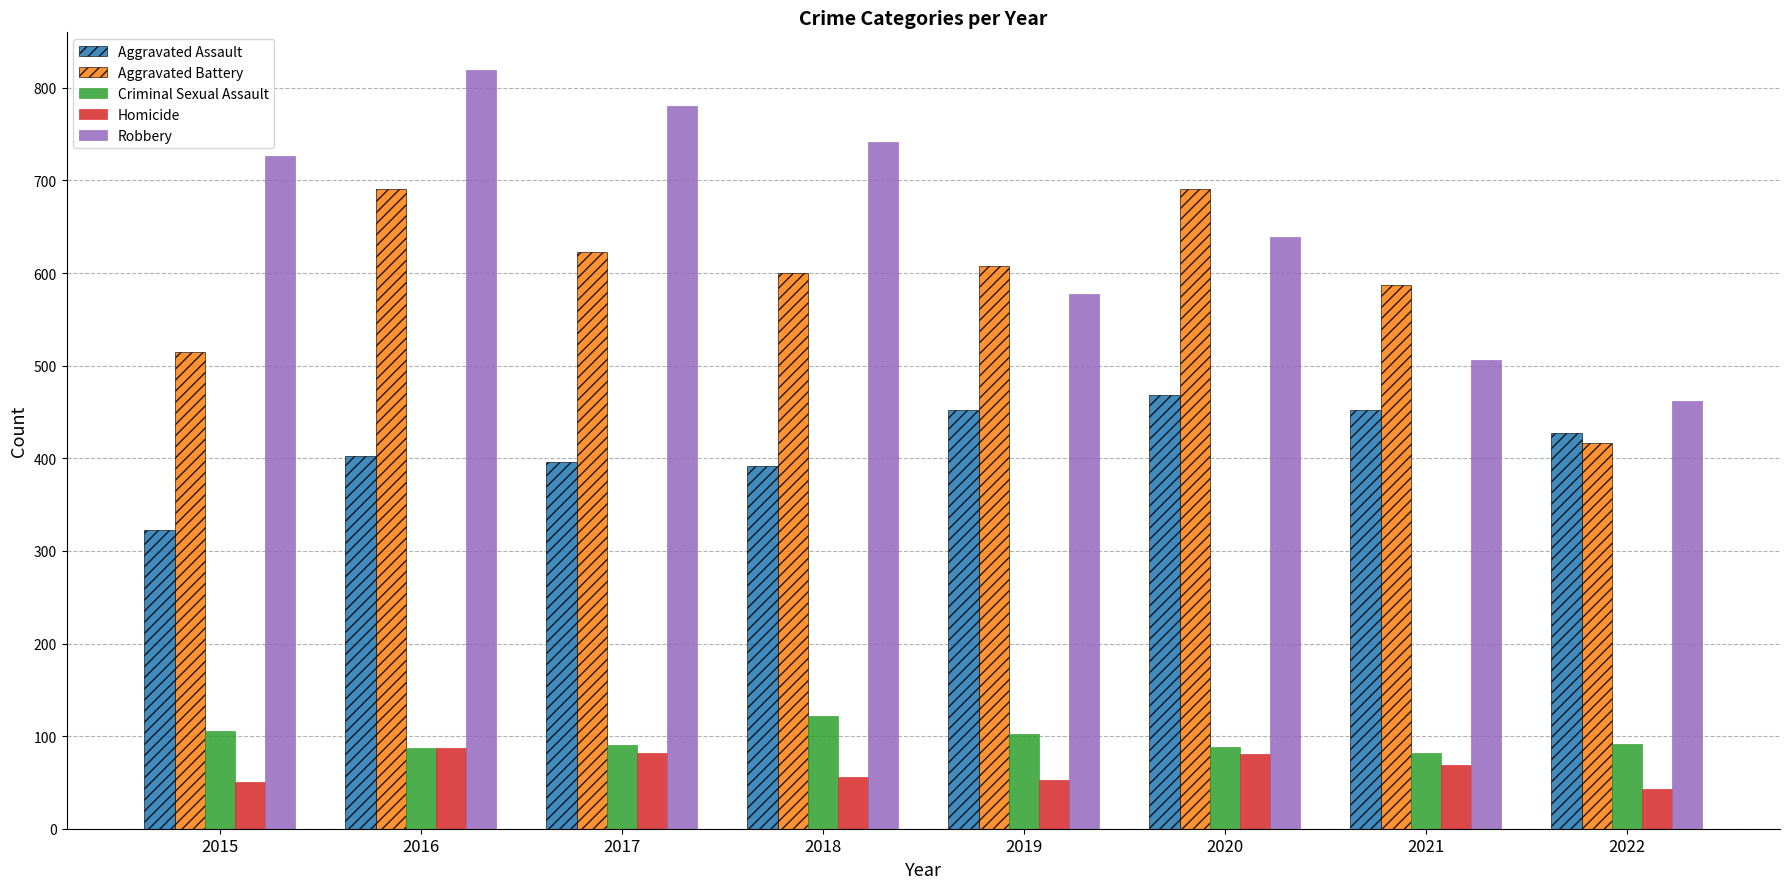

What is the sum of all Homicide values?

521